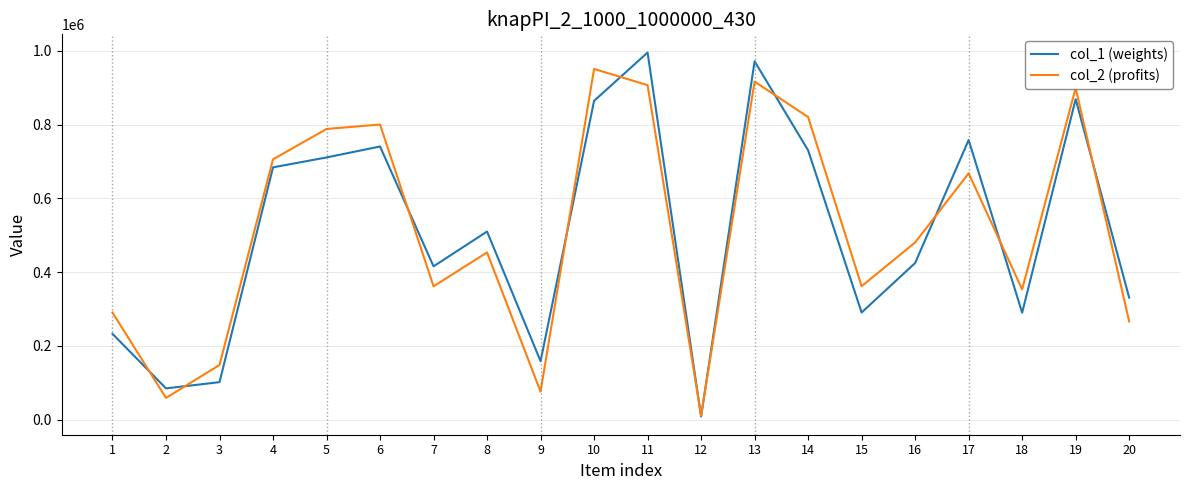

Rank the series at 20 from highest to lowest value.

col_1 (weights), col_2 (profits)